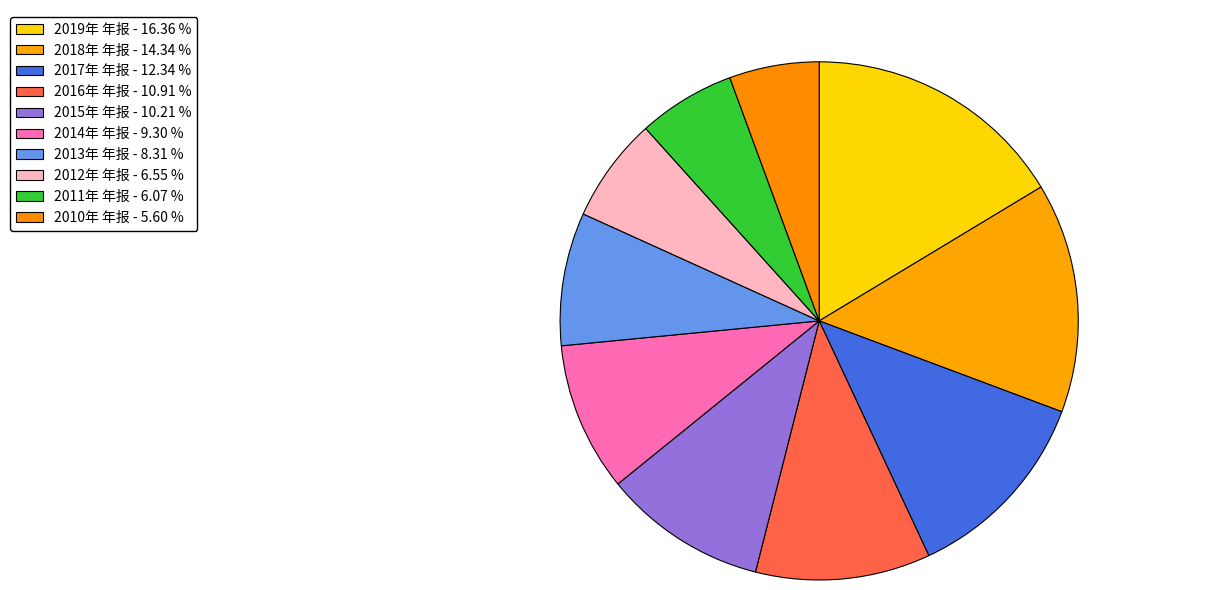

To the nearest percent, what percentage of the pie is 2016年 年报?

11%